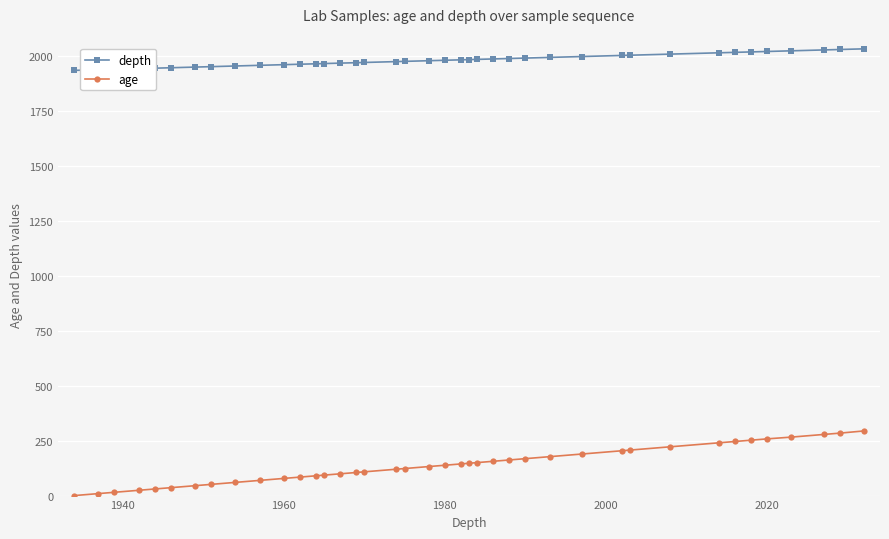

Rank the series by their maximum value, from lowest to highest.

age, depth